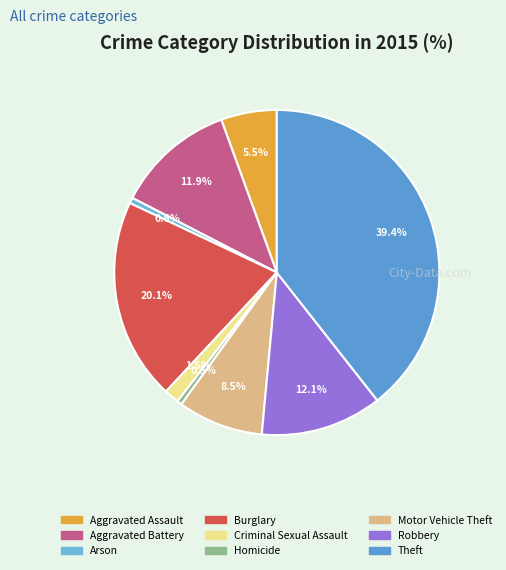

Count the number of slices in the pie.

9